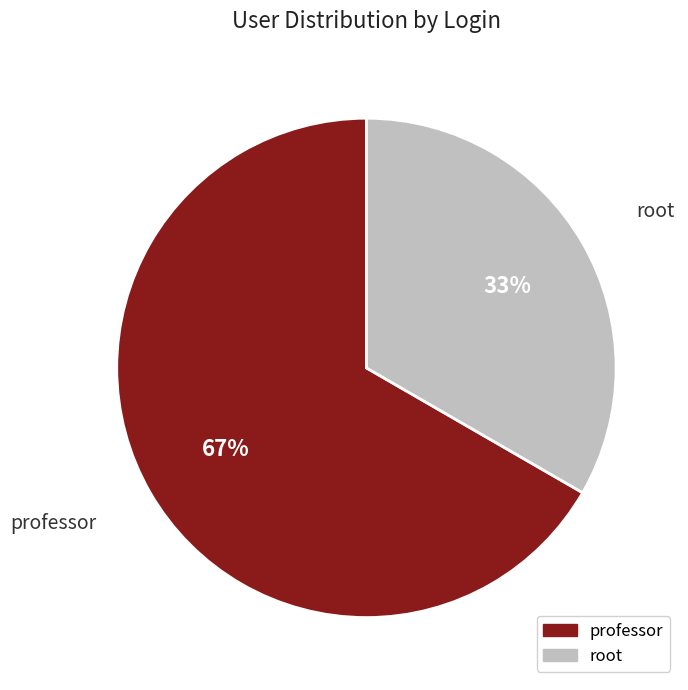

What is the smallest slice in the pie chart?

root